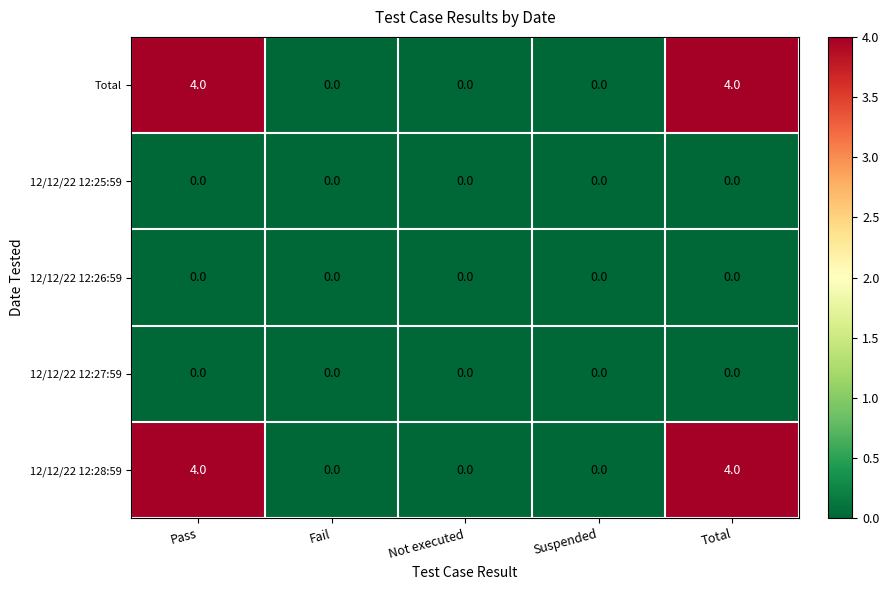

What is the greatest value displayed?

4